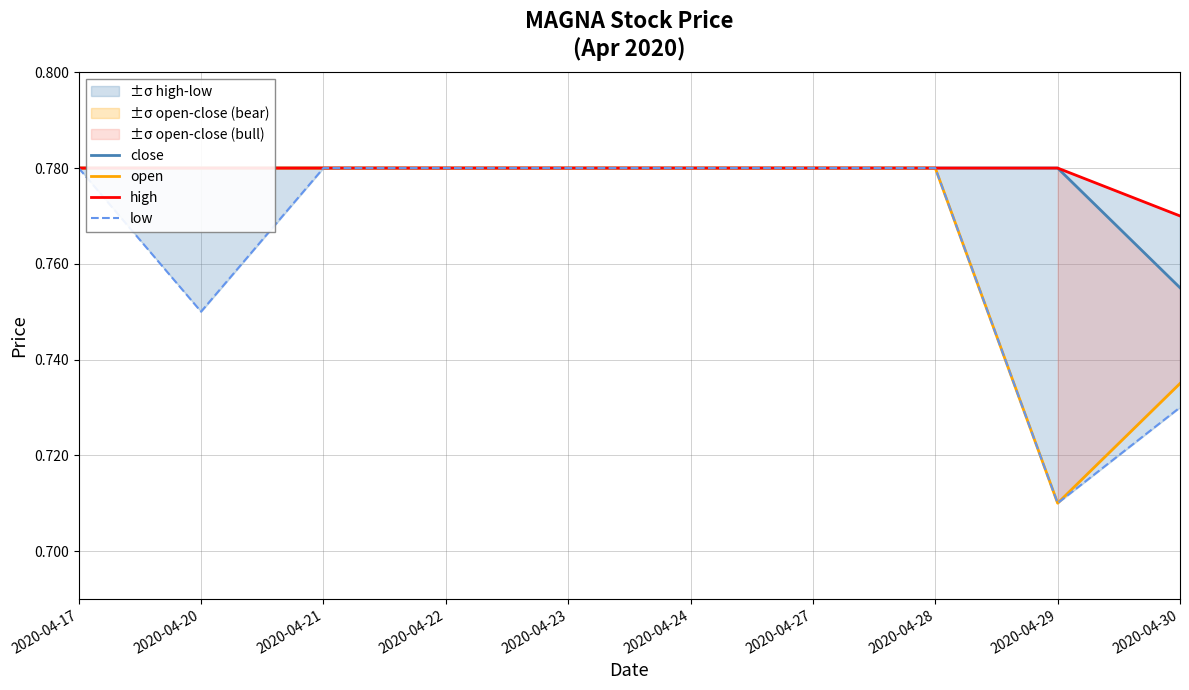

True or false: open and low intersect in this chart.

False